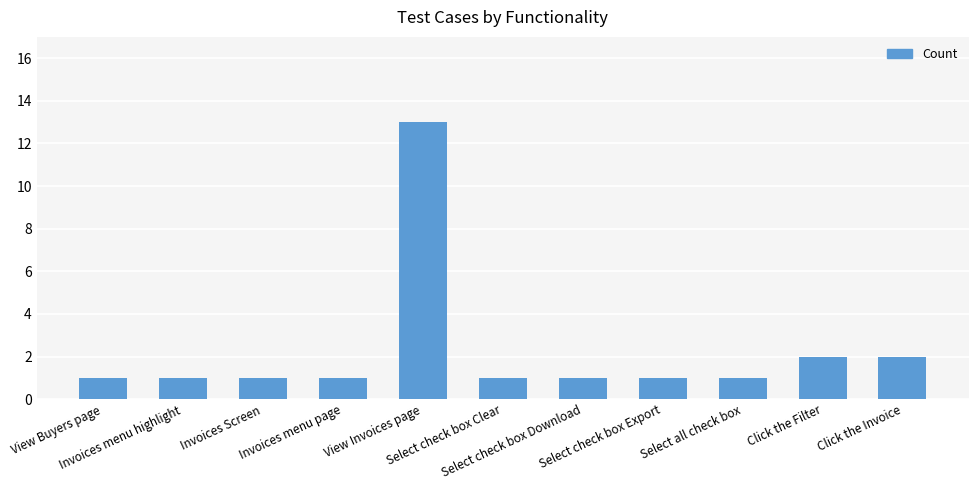

What value does the data have at View Invoices page, to the nearest 5?

15